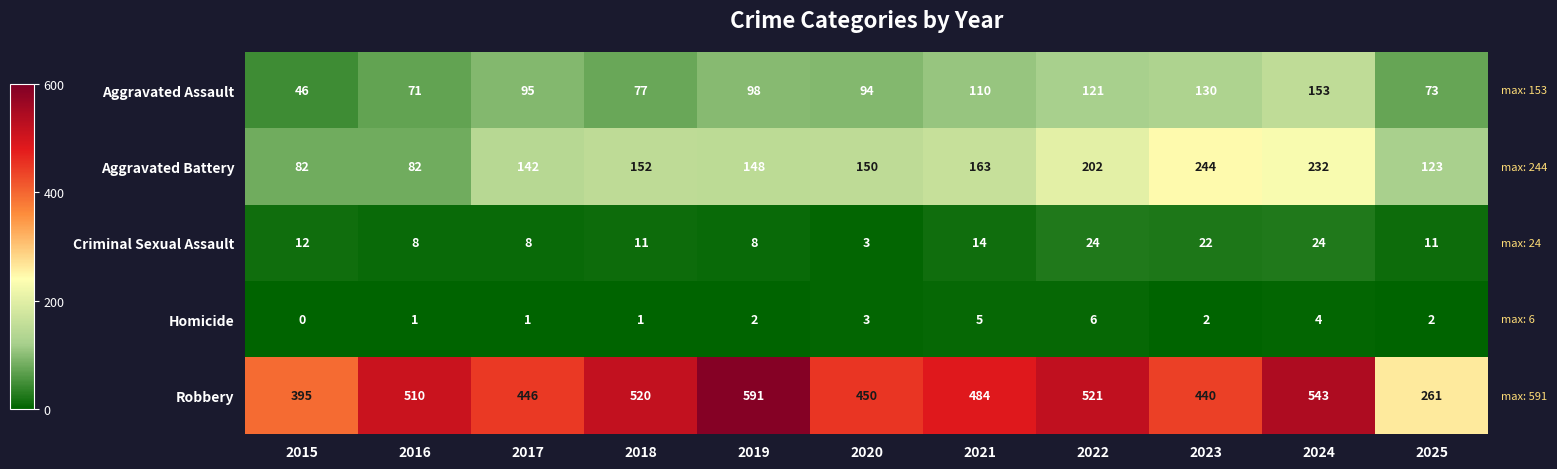

What is the lowest value of the Robbery series?

261